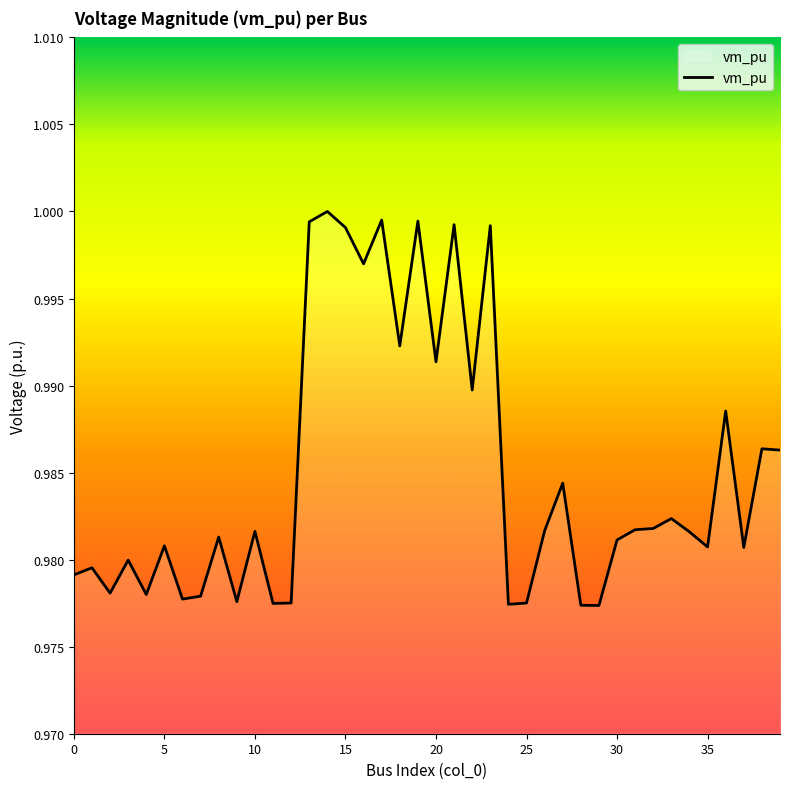

Is this an area chart (filled region under the line)?

Yes